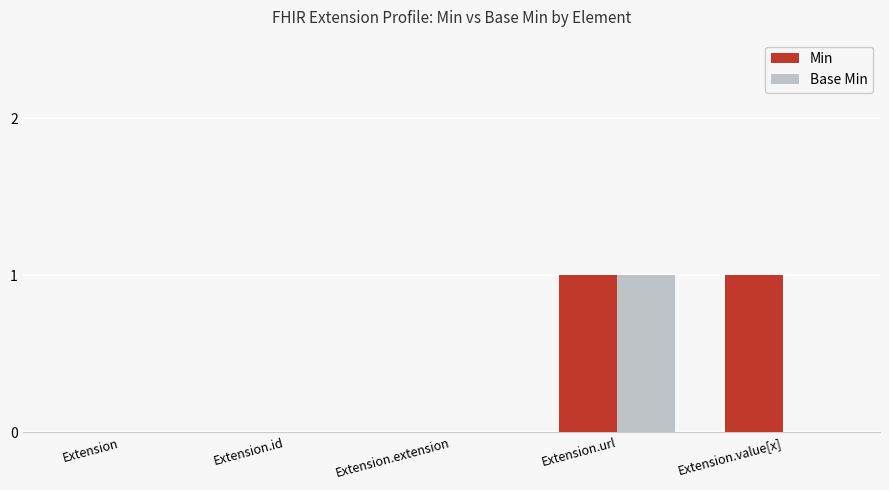

How many groups of bars are there?

5